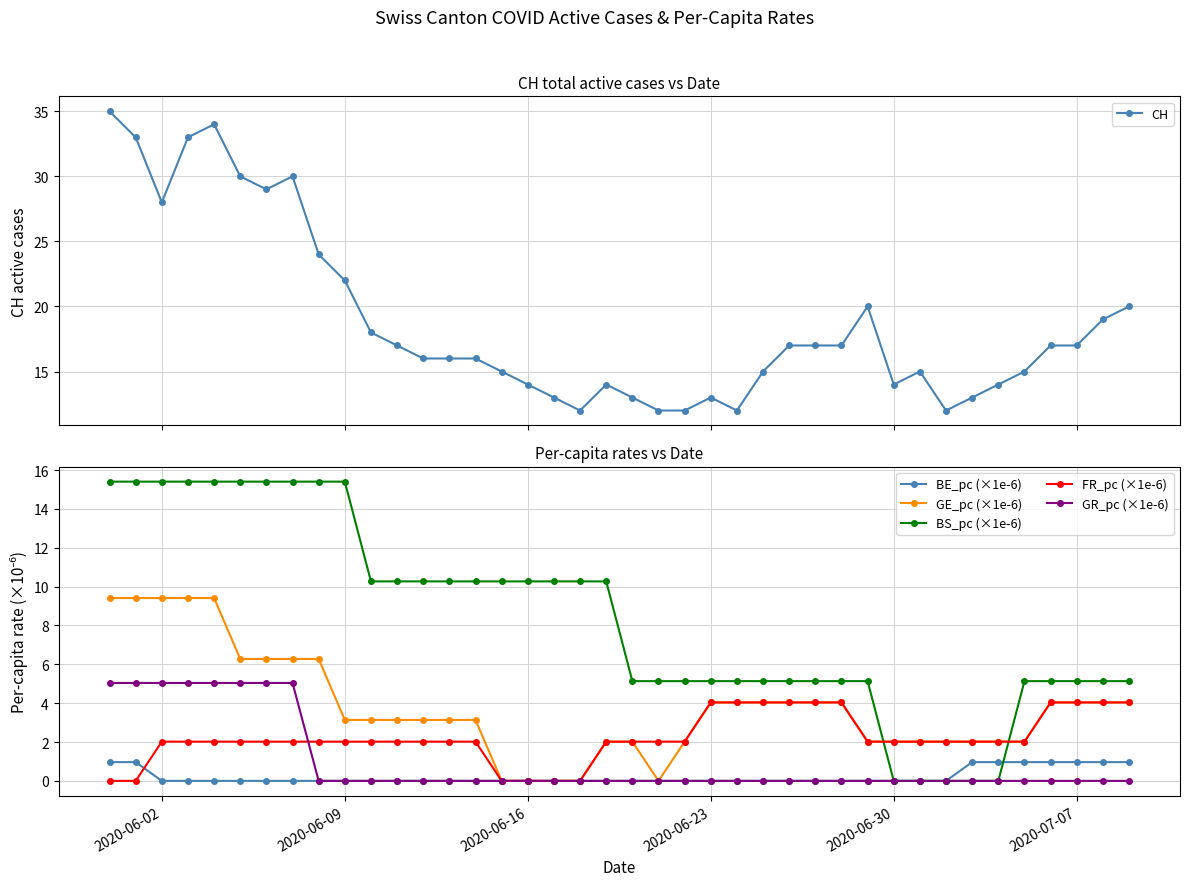

What are all the series names shown in the legend?

CH, BE_pc (×1e-6), GE_pc (×1e-6), BS_pc (×1e-6), FR_pc (×1e-6), GR_pc (×1e-6)